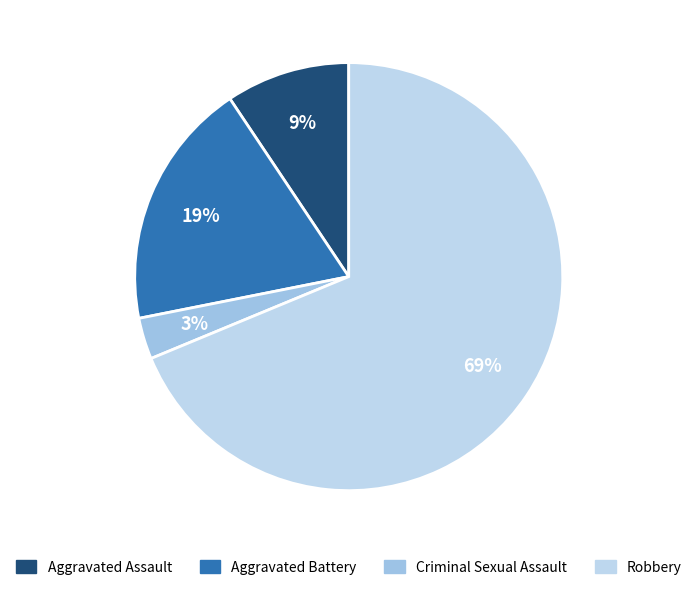

How much of the chart is everything except Robbery?

31.2%